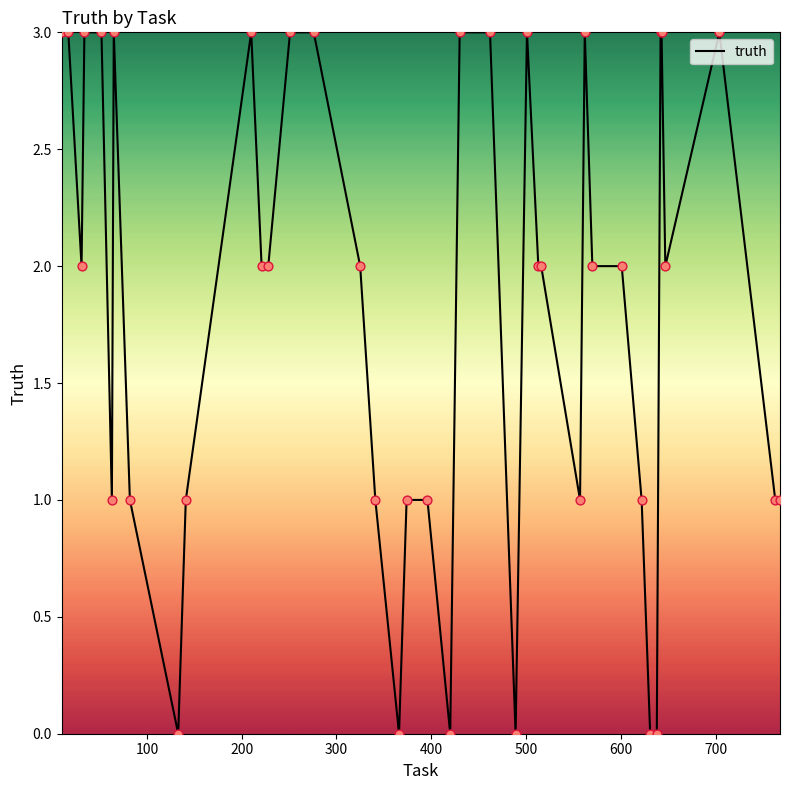

What is the maximum value shown in the chart?

3